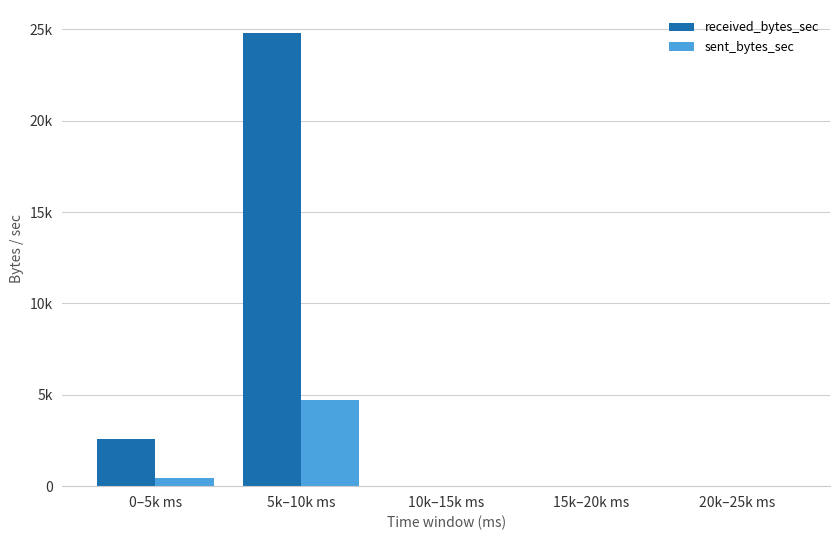

Rank the series by their maximum value, from lowest to highest.

sent_bytes_sec, received_bytes_sec